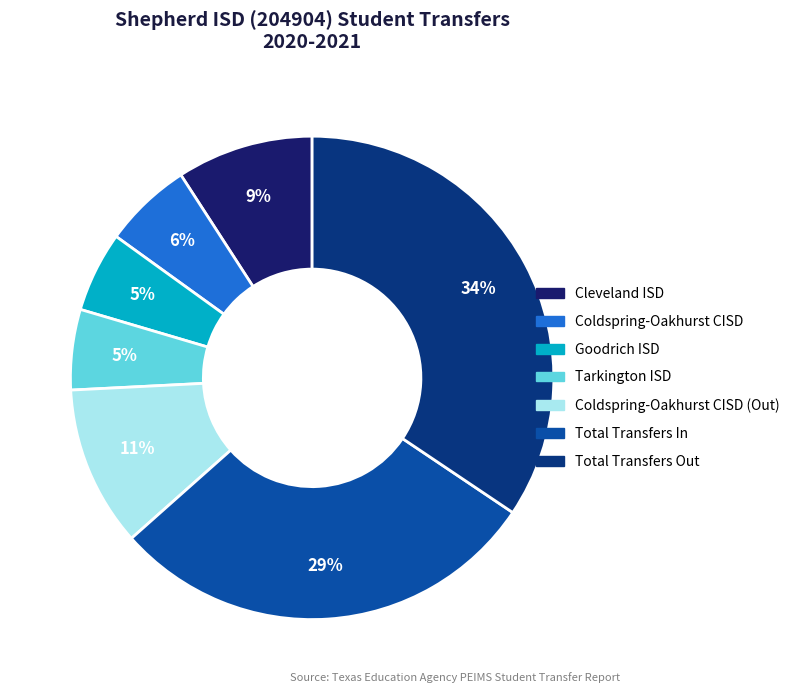

Which category has the smallest portion of the pie?

Goodrich ISD